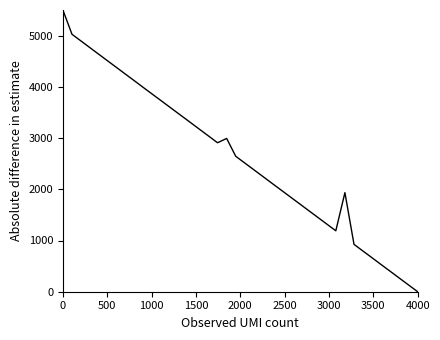

What is the maximum value shown in the chart?

5500.0